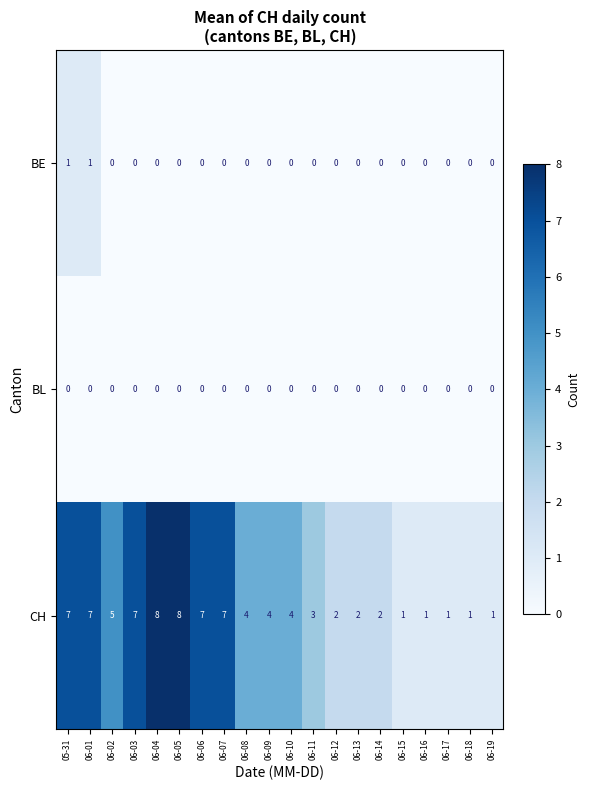

What is the greatest value displayed?

8